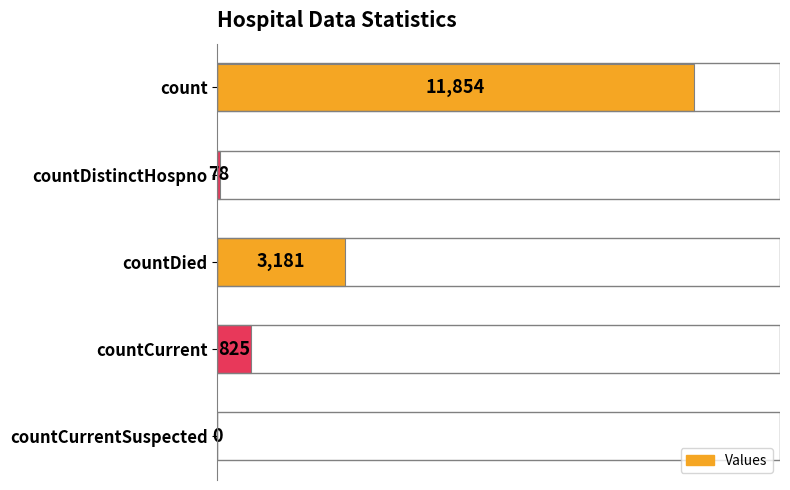

At which label is the value closest to 5927?

countDied